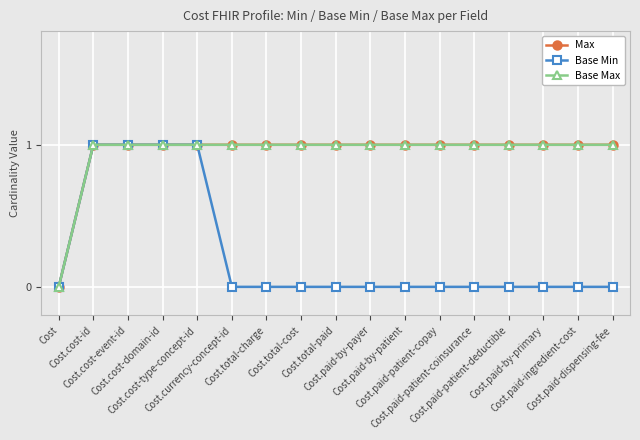

Reading left to right, what are all the values shown in this chart?

Max: 0	1	1	1	1	1	1	1	1	1	1	1	1	1	1	1	1
Base Min: 0	1	1	1	1	0	0	0	0	0	0	0	0	0	0	0	0
Base Max: 0	1	1	1	1	1	1	1	1	1	1	1	1	1	1	1	1